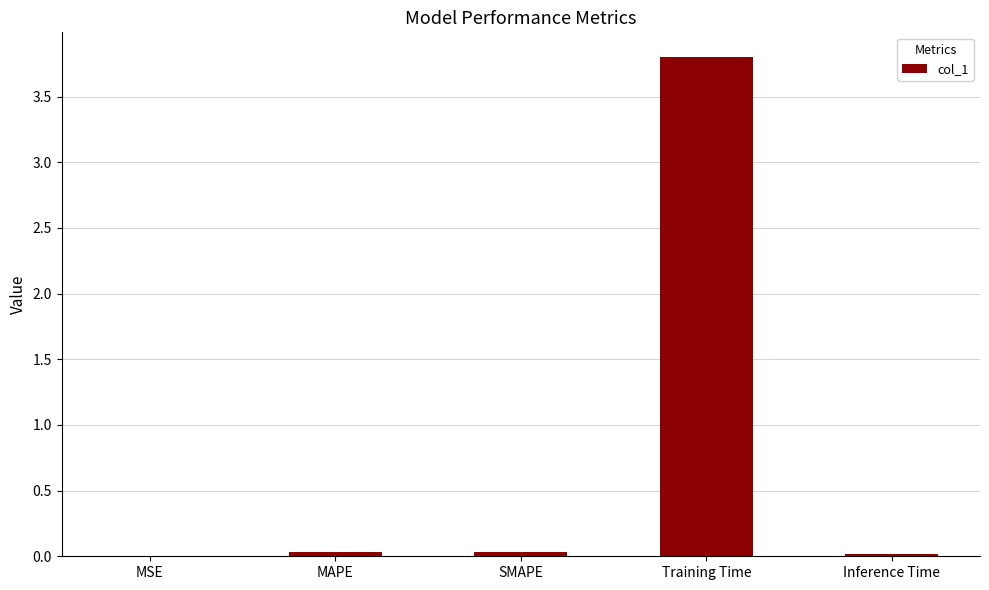

Which label corresponds to the largest value in the chart?

Training Time